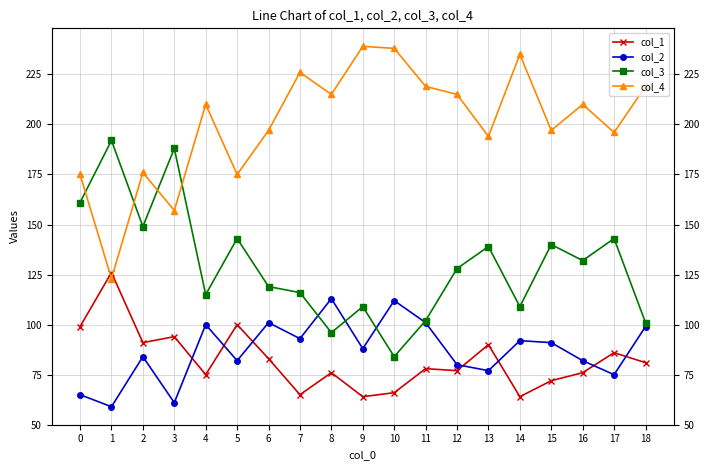

At which category does the chart reach its minimum across all series?

1